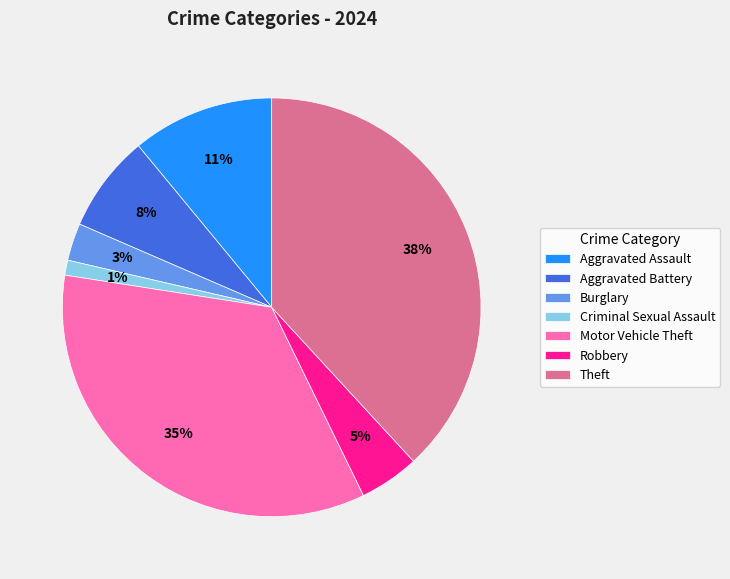

Which has a higher value, Aggravated Assault or Criminal Sexual Assault?

Aggravated Assault